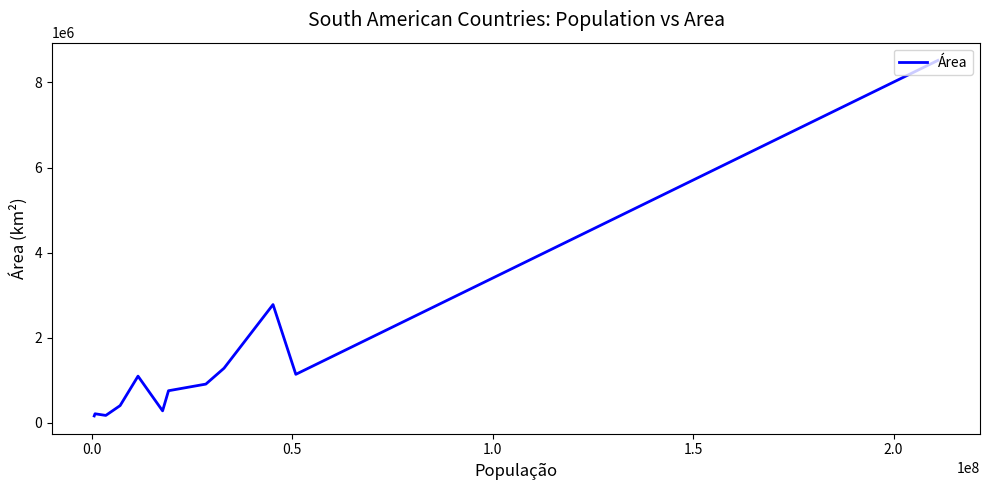

What is the greatest value displayed?

8515767